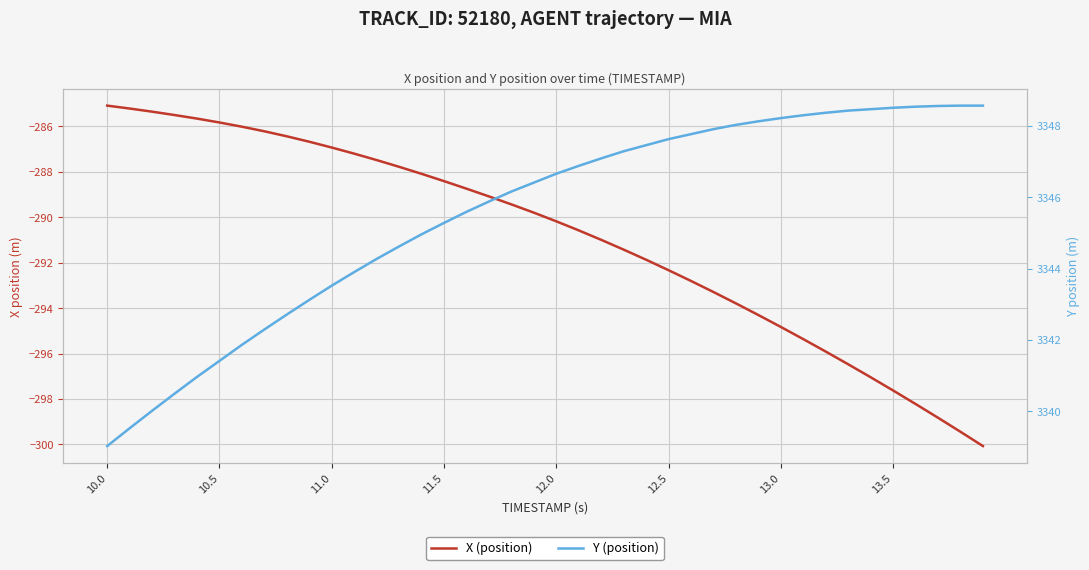

How many lines are shown in the chart?

2